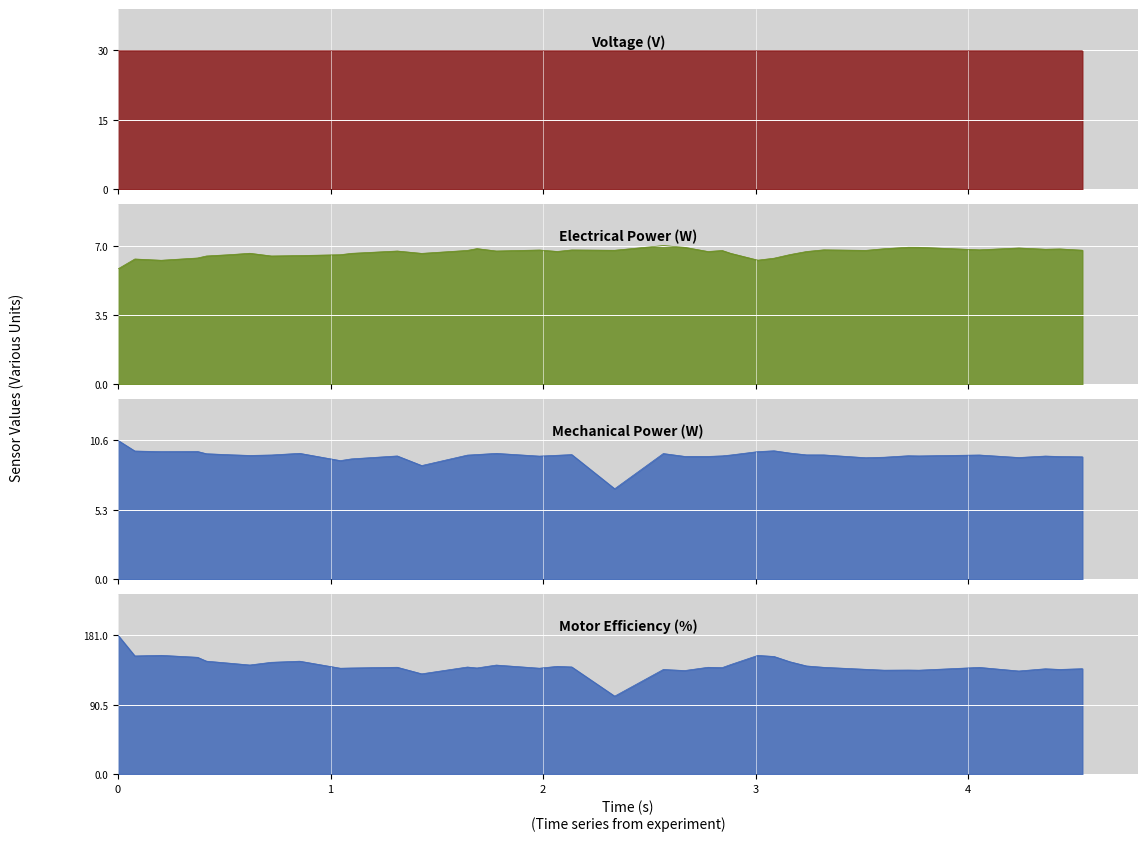

True or false: Mechanical Power (W) has more than 1 points higher than both neighbors.

True